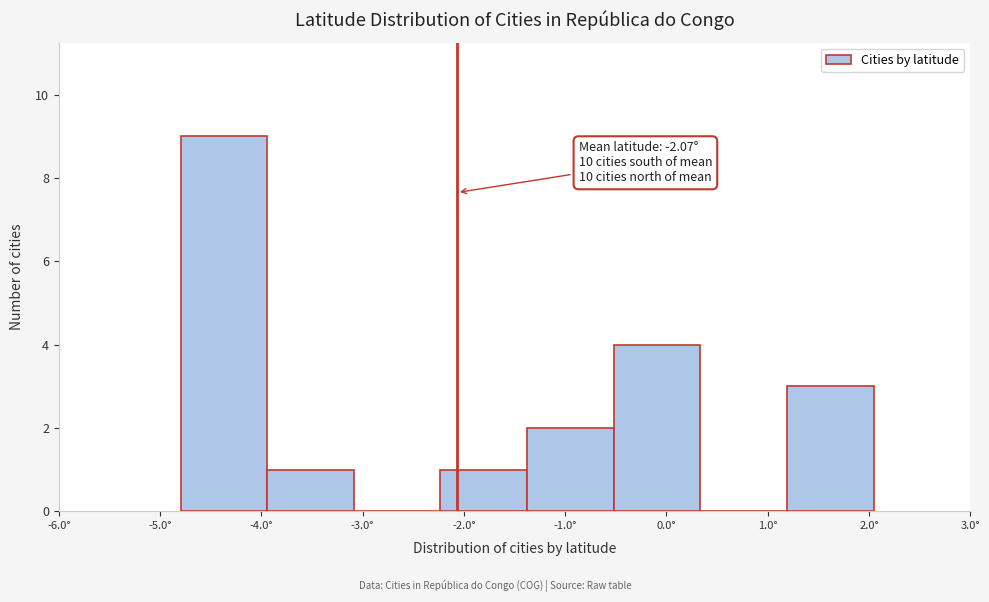

Which range on the x-axis has the tallest bar?

-4.8 to -3.9